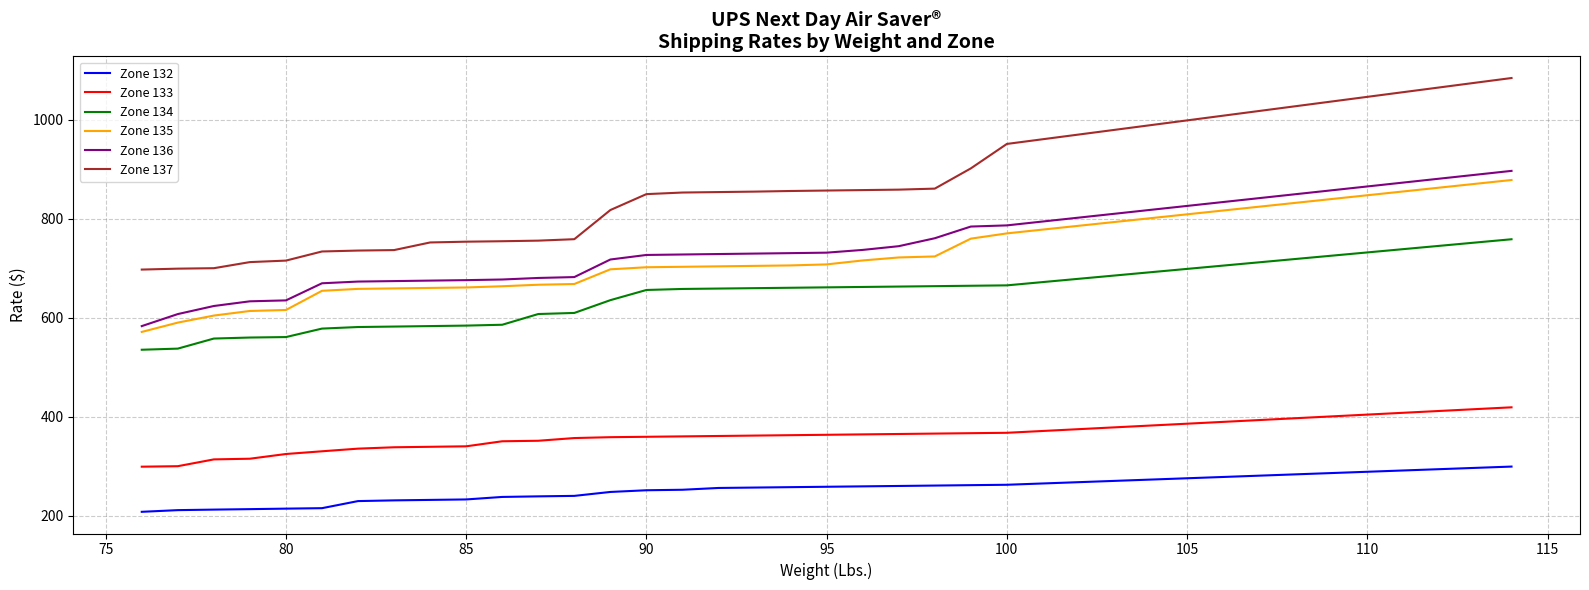

Does the chart have visible grid lines?

Yes